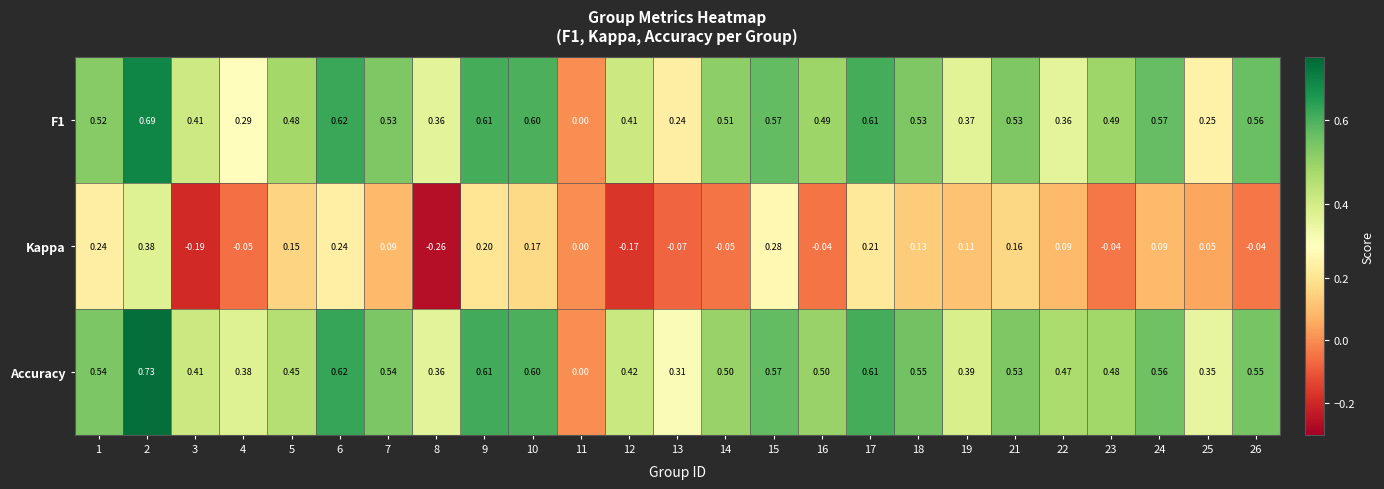

What is the spread (max minus min) of values at 26?

0.6